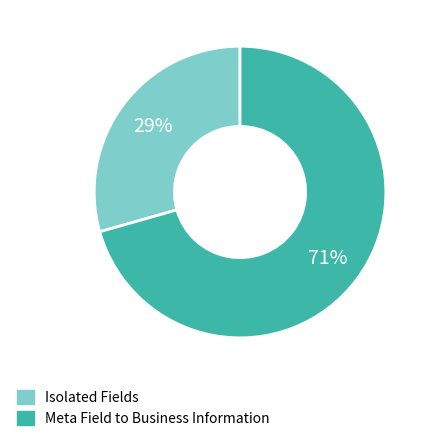

To the nearest percent, what is the average slice percentage?

50%